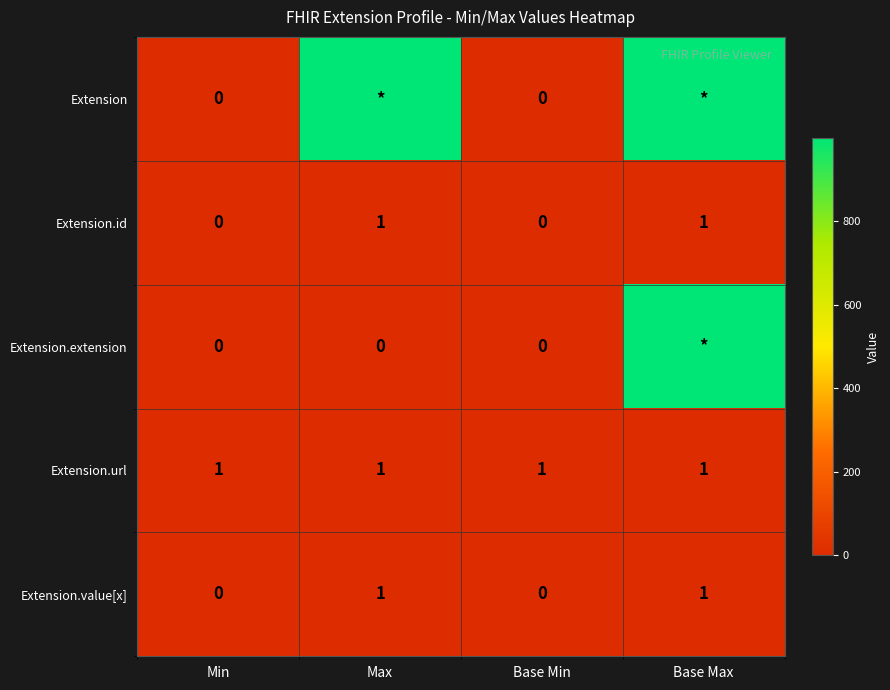

True or false: Extension.url has a value of 1 at Max.

True